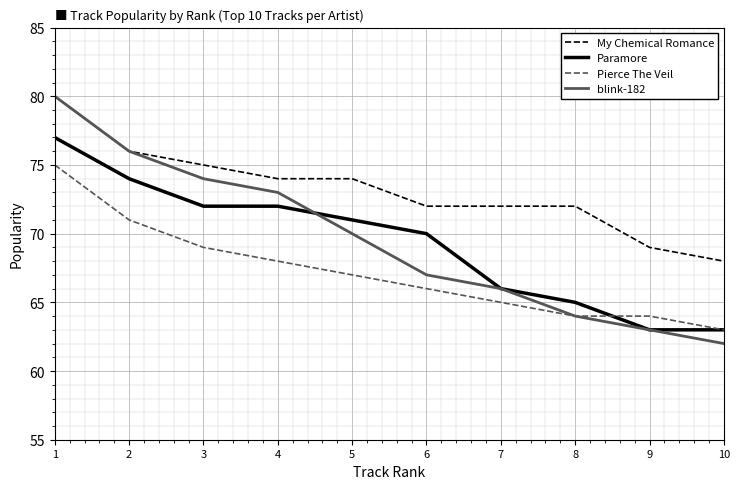

True or false: Paramore has a value of 33 at 3.

False